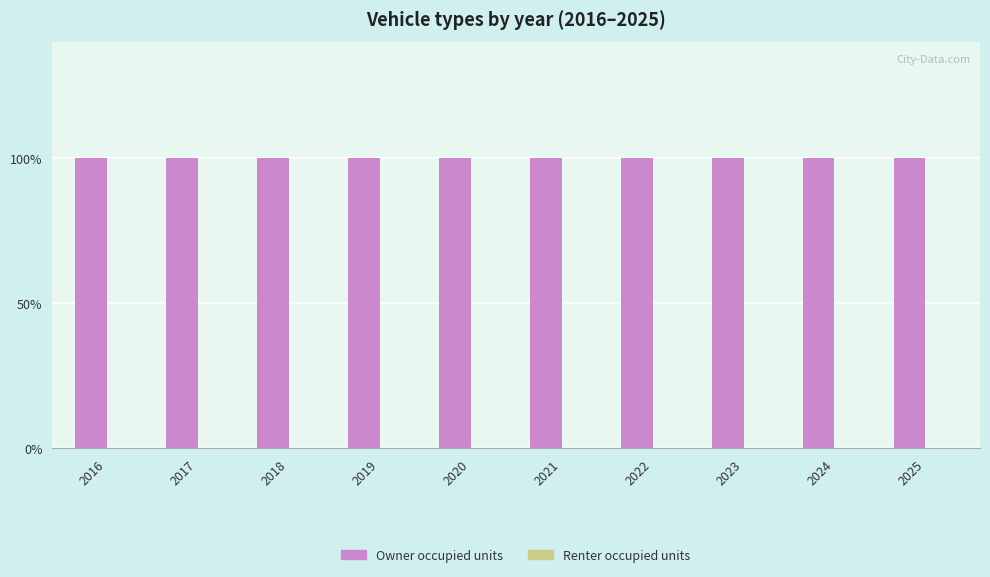

What is the total value across all series at 2019?

1